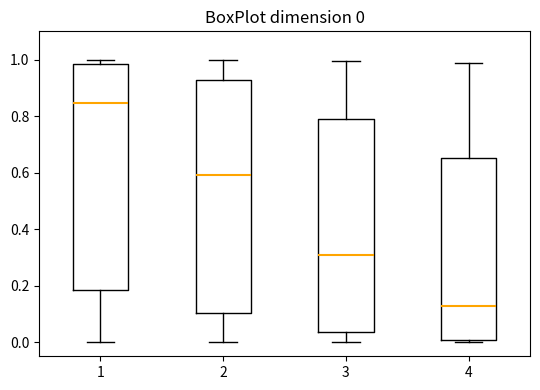

Comparing the boxes themselves (not the whiskers), which one is the tallest?

2